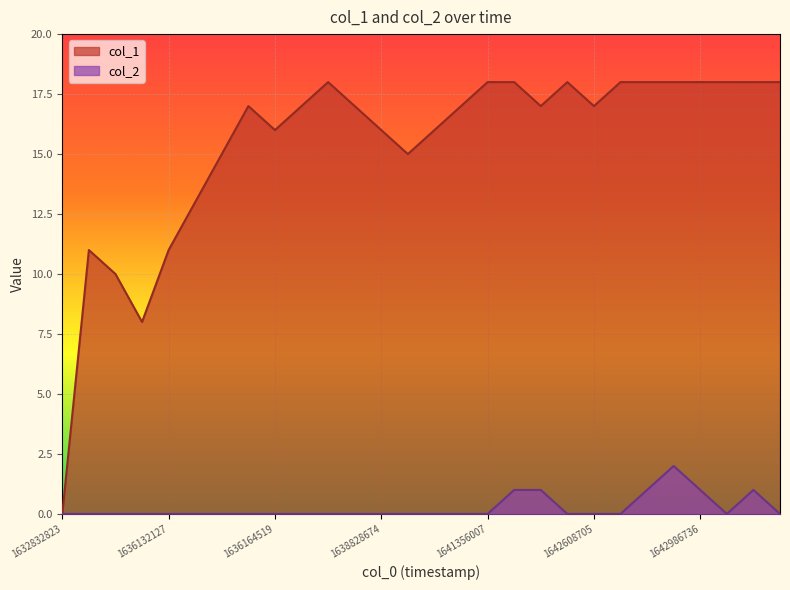

Reading left to right, transcribe all the data shown in this chart.

col_1: 1632832823=0	1634929733=11	1636121358=10	1636124969=8	1636132127=11	1636135753=13	1636139366=15	1636142942=17	1636164519=16	1636214934=17	1636391353=18	1637273372=17	1638828674=16	1639311200=15	1639588345=16	1639599145=17	1641356007=18	1641420709=18	1642554654=17	1642565448=18	1642608705=17	1642619462=18	1642623072=18	1642705917=18	1642986736=18	1643051564=18	1643055146=18	1643058760=18
col_2: 1632832823=0	1634929733=0	1636121358=0	1636124969=0	1636132127=0	1636135753=0	1636139366=0	1636142942=0	1636164519=0	1636214934=0	1636391353=0	1637273372=0	1638828674=0	1639311200=0	1639588345=0	1639599145=0	1641356007=0	1641420709=1	1642554654=1	1642565448=0	1642608705=0	1642619462=0	1642623072=1	1642705917=2	1642986736=1	1643051564=0	1643055146=1	1643058760=0